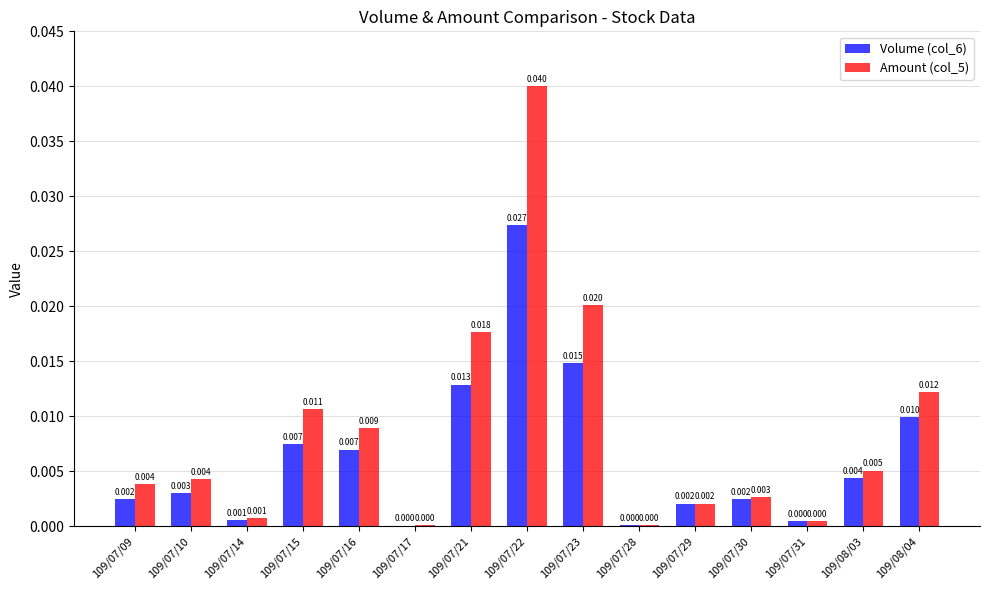

Which label corresponds to the largest value in the chart?

109/07/22